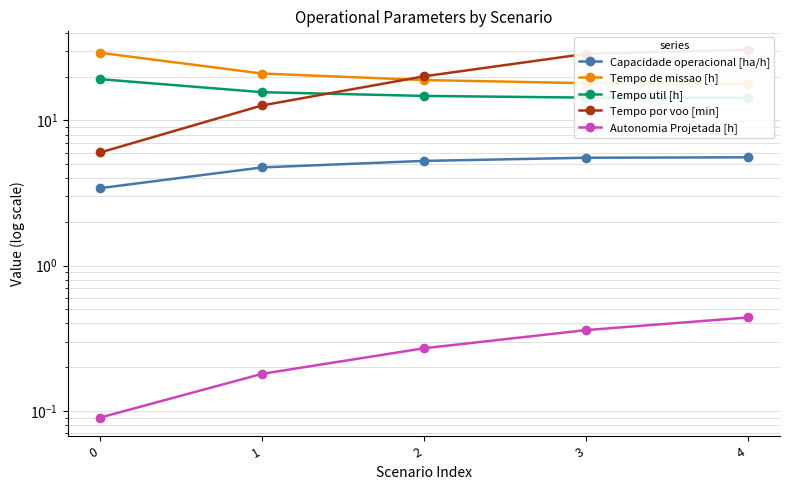

What is the value of the Tempo de missao [h] point at the 1st from the left?

29.2